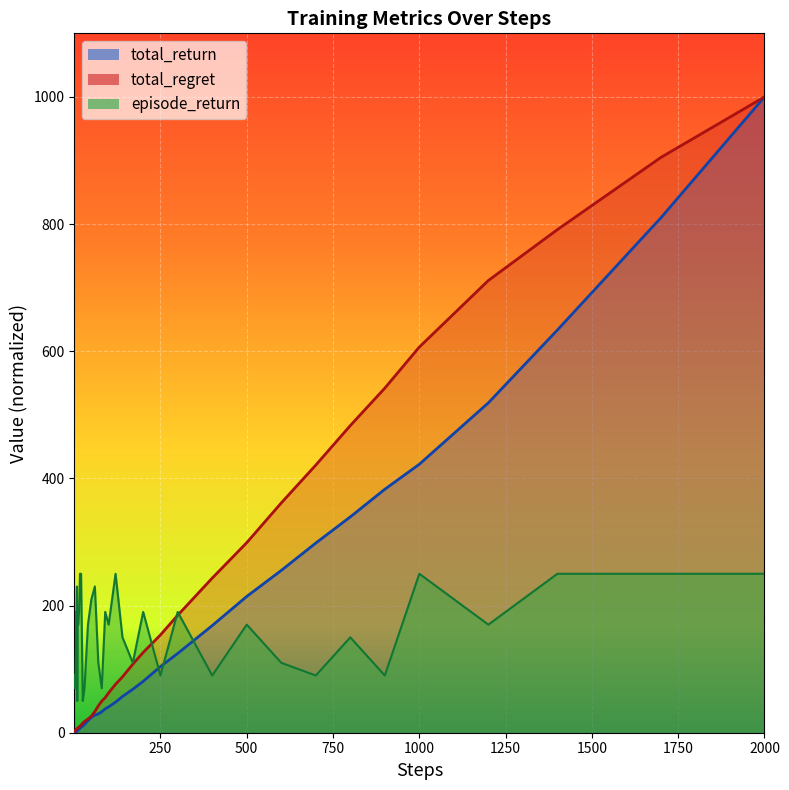

Which series ends up on top after the final intersection of episode_return and steps?

steps